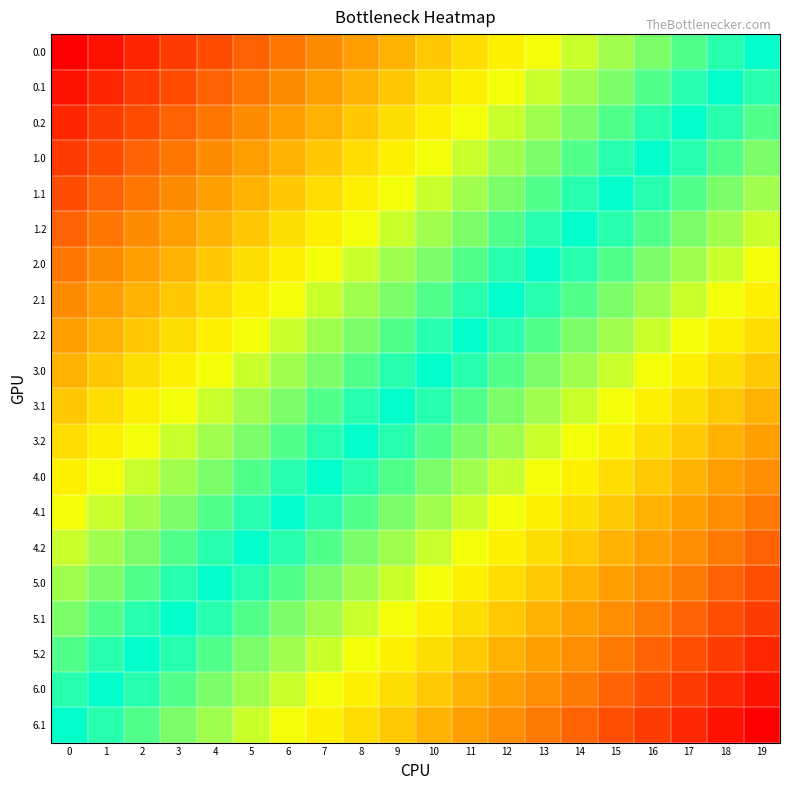

Reading right to left, transcribe all the data shown in this chart.

0.0: 19=0.0	18=0.1	17=0.1	16=0.2	15=0.2	14=0.3	13=0.3	12=0.4	11=0.4	10=0.5	9=0.5	8=0.6	7=0.6	6=0.7	5=0.7	4=0.8	3=0.8	2=0.9	1=0.9	0=1.0
0.1: 19=-0.1	18=0.0	17=0.1	16=0.1	15=0.2	14=0.2	13=0.3	12=0.3	11=0.4	10=0.4	9=0.5	8=0.5	7=0.6	6=0.6	5=0.7	4=0.7	3=0.8	2=0.8	1=0.9	0=0.9
0.2: 19=-0.1	18=-0.1	17=0.0	16=0.1	15=0.1	14=0.2	13=0.2	12=0.3	11=0.3	10=0.4	9=0.4	8=0.5	7=0.5	6=0.6	5=0.6	4=0.7	3=0.7	2=0.8	1=0.8	0=0.9
1.0: 19=-0.2	18=-0.1	17=-0.1	16=0.0	15=0.1	14=0.1	13=0.2	12=0.2	11=0.3	10=0.3	9=0.4	8=0.4	7=0.5	6=0.5	5=0.6	4=0.6	3=0.7	2=0.7	1=0.8	0=0.8
1.1: 19=-0.2	18=-0.2	17=-0.1	16=-0.1	15=0.0	14=0.1	13=0.1	12=0.2	11=0.2	10=0.3	9=0.3	8=0.4	7=0.4	6=0.5	5=0.5	4=0.6	3=0.6	2=0.7	1=0.7	0=0.8
1.2: 19=-0.3	18=-0.2	17=-0.2	16=-0.1	15=-0.1	14=0.0	13=0.1	12=0.1	11=0.2	10=0.2	9=0.3	8=0.3	7=0.4	6=0.4	5=0.5	4=0.5	3=0.6	2=0.6	1=0.7	0=0.7
2.0: 19=-0.3	18=-0.3	17=-0.2	16=-0.2	15=-0.1	14=-0.1	13=0.0	12=0.1	11=0.1	10=0.2	9=0.2	8=0.3	7=0.3	6=0.4	5=0.4	4=0.5	3=0.5	2=0.6	1=0.6	0=0.7
2.1: 19=-0.4	18=-0.3	17=-0.3	16=-0.2	15=-0.2	14=-0.1	13=-0.1	12=0.0	11=0.1	10=0.1	9=0.2	8=0.2	7=0.3	6=0.3	5=0.4	4=0.4	3=0.5	2=0.5	1=0.6	0=0.6
2.2: 19=-0.4	18=-0.4	17=-0.3	16=-0.3	15=-0.2	14=-0.2	13=-0.1	12=-0.1	11=0.0	10=0.1	9=0.1	8=0.2	7=0.2	6=0.3	5=0.3	4=0.4	3=0.4	2=0.5	1=0.5	0=0.6
3.0: 19=-0.5	18=-0.4	17=-0.4	16=-0.3	15=-0.3	14=-0.2	13=-0.2	12=-0.1	11=-0.1	10=0.0	9=0.1	8=0.1	7=0.2	6=0.2	5=0.3	4=0.3	3=0.4	2=0.4	1=0.5	0=0.5
3.1: 19=-0.5	18=-0.5	17=-0.4	16=-0.4	15=-0.3	14=-0.3	13=-0.2	12=-0.2	11=-0.1	10=-0.1	9=0.0	8=0.1	7=0.1	6=0.2	5=0.2	4=0.3	3=0.3	2=0.4	1=0.4	0=0.5
3.2: 19=-0.6	18=-0.5	17=-0.5	16=-0.4	15=-0.4	14=-0.3	13=-0.3	12=-0.2	11=-0.2	10=-0.1	9=-0.1	8=0.0	7=0.1	6=0.1	5=0.2	4=0.2	3=0.3	2=0.3	1=0.4	0=0.4
4.0: 19=-0.6	18=-0.6	17=-0.5	16=-0.5	15=-0.4	14=-0.4	13=-0.3	12=-0.3	11=-0.2	10=-0.2	9=-0.1	8=-0.1	7=0.0	6=0.1	5=0.1	4=0.2	3=0.2	2=0.3	1=0.3	0=0.4
4.1: 19=-0.7	18=-0.6	17=-0.6	16=-0.5	15=-0.5	14=-0.4	13=-0.4	12=-0.3	11=-0.3	10=-0.2	9=-0.2	8=-0.1	7=-0.1	6=0.0	5=0.1	4=0.1	3=0.2	2=0.2	1=0.3	0=0.3
4.2: 19=-0.7	18=-0.7	17=-0.6	16=-0.6	15=-0.5	14=-0.5	13=-0.4	12=-0.4	11=-0.3	10=-0.3	9=-0.2	8=-0.2	7=-0.1	6=-0.1	5=0.0	4=0.1	3=0.1	2=0.2	1=0.2	0=0.3
5.0: 19=-0.8	18=-0.7	17=-0.7	16=-0.6	15=-0.6	14=-0.5	13=-0.5	12=-0.4	11=-0.4	10=-0.3	9=-0.3	8=-0.2	7=-0.2	6=-0.1	5=-0.1	4=0.0	3=0.1	2=0.1	1=0.2	0=0.2
5.1: 19=-0.8	18=-0.8	17=-0.7	16=-0.7	15=-0.6	14=-0.6	13=-0.5	12=-0.5	11=-0.4	10=-0.4	9=-0.3	8=-0.3	7=-0.2	6=-0.2	5=-0.1	4=-0.1	3=0.0	2=0.1	1=0.1	0=0.2
5.2: 19=-0.9	18=-0.8	17=-0.8	16=-0.7	15=-0.7	14=-0.6	13=-0.6	12=-0.5	11=-0.5	10=-0.4	9=-0.4	8=-0.3	7=-0.3	6=-0.2	5=-0.2	4=-0.1	3=-0.1	2=0.0	1=0.1	0=0.1
6.0: 19=-0.9	18=-0.9	17=-0.8	16=-0.8	15=-0.7	14=-0.7	13=-0.6	12=-0.6	11=-0.5	10=-0.5	9=-0.4	8=-0.4	7=-0.3	6=-0.3	5=-0.2	4=-0.2	3=-0.1	2=-0.1	1=0.0	0=0.1
6.1: 19=-1.0	18=-0.9	17=-0.9	16=-0.8	15=-0.8	14=-0.7	13=-0.7	12=-0.6	11=-0.6	10=-0.5	9=-0.5	8=-0.4	7=-0.4	6=-0.3	5=-0.3	4=-0.2	3=-0.2	2=-0.1	1=-0.1	0=0.0